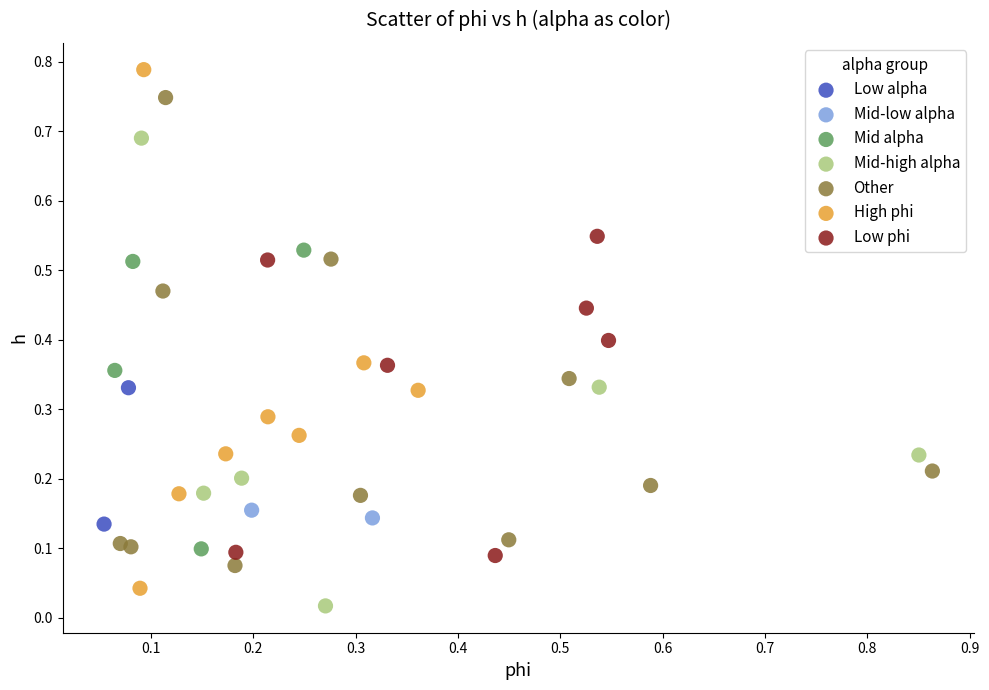

Which series contains the lowest Y value?

Mid-high alpha